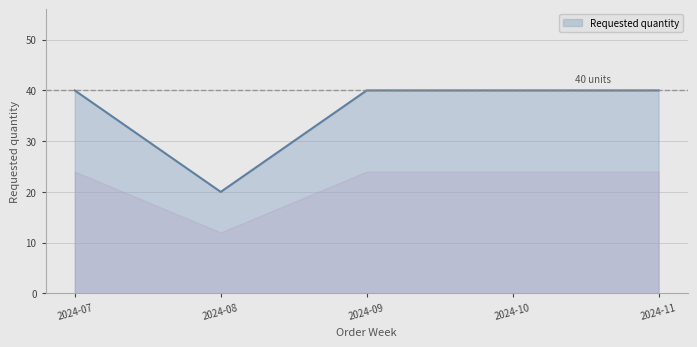

Count the number of categories in the chart.

5